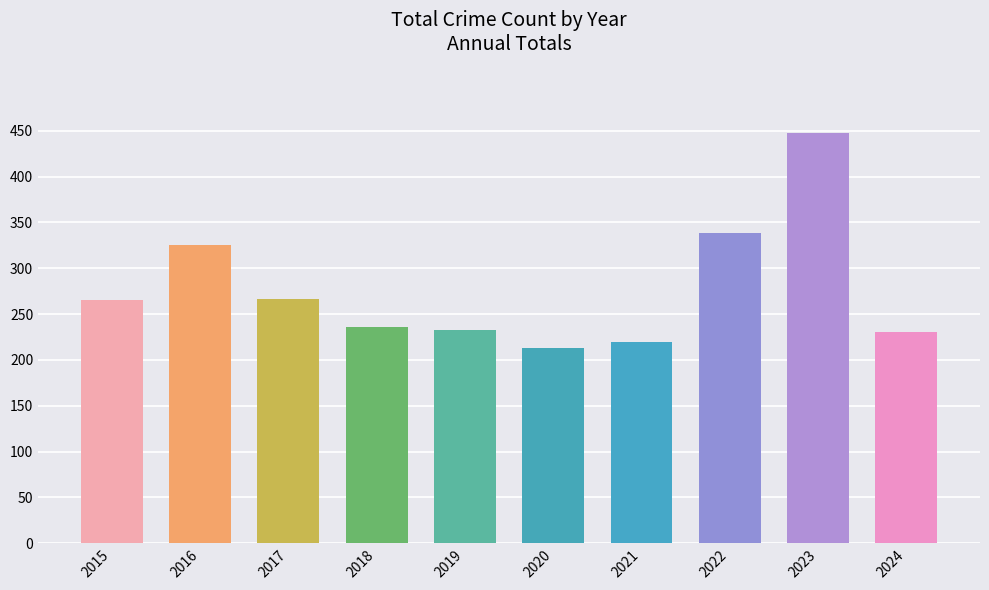

The chart shows a value of 349 at 2021. True or false?

False